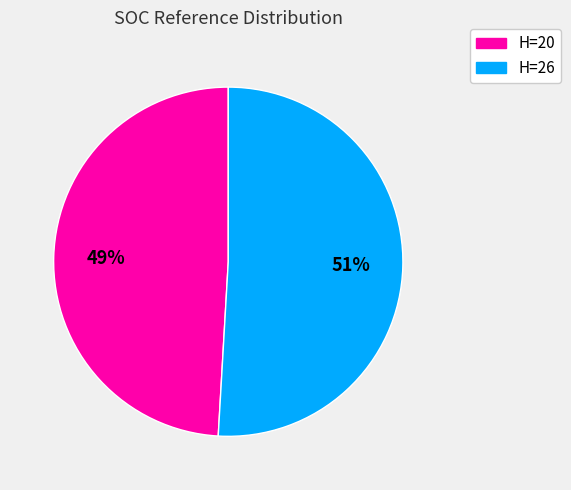

Rank the categories by value from highest to lowest.

H=26, H=20